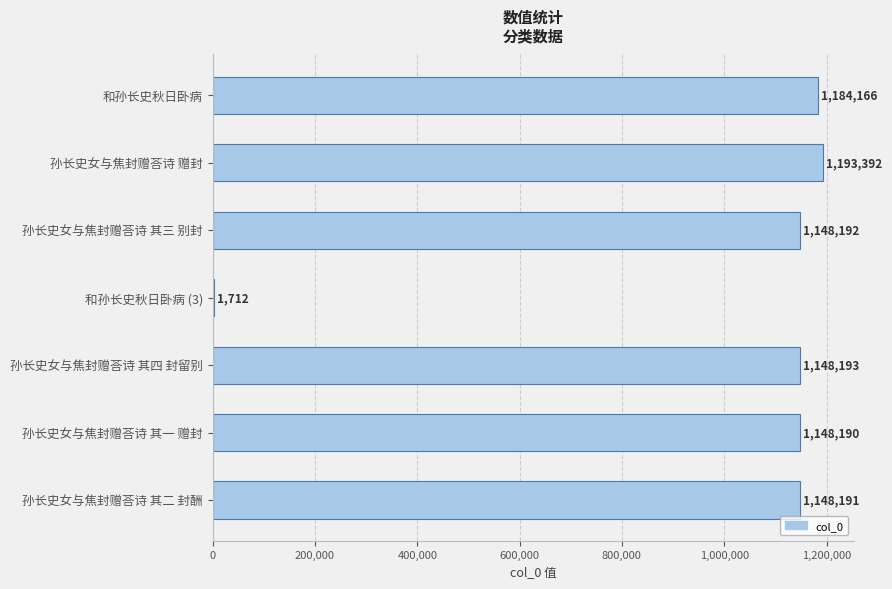

What is the change in value from 孙长史女与焦封赠荅诗 赠封 to 孙长史女与焦封赠荅诗 其一 赠封?

-45202